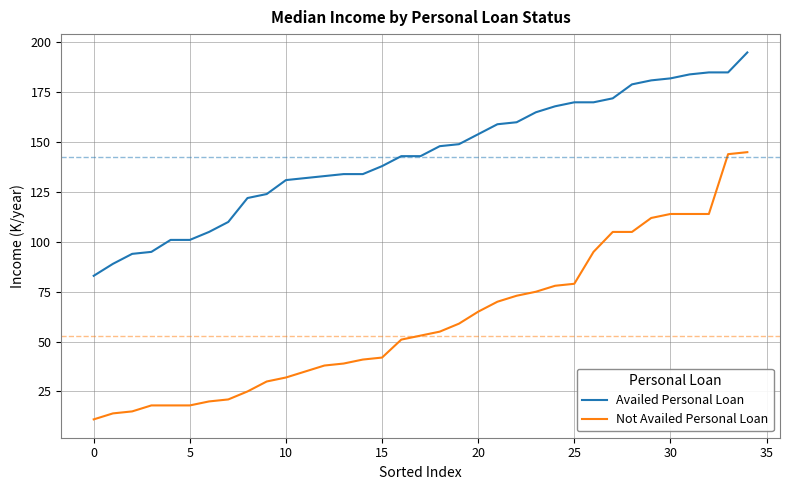

How many distinct data groups are displayed?

2